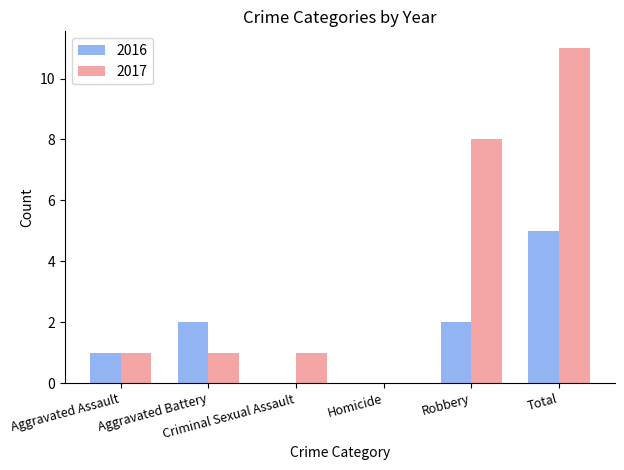

What are all the series names shown in the legend?

2016, 2017